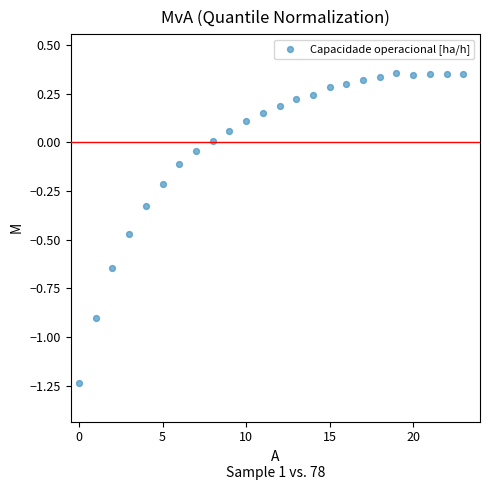

What is the range of Y values (max minus min)?

1.6